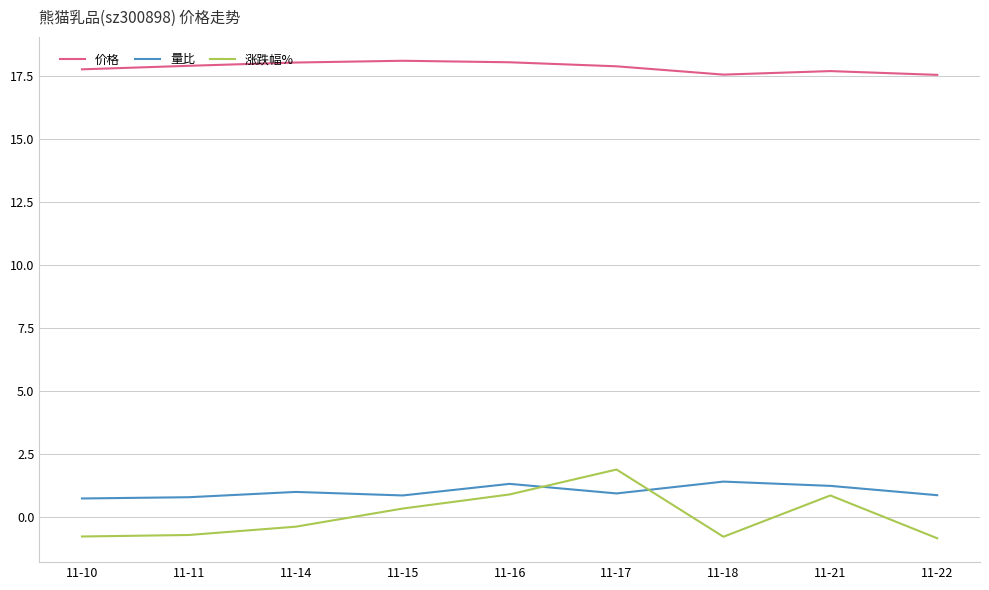

At 11-14, list the series in order from largest to smallest.

价格, 量比, 涨跌幅%